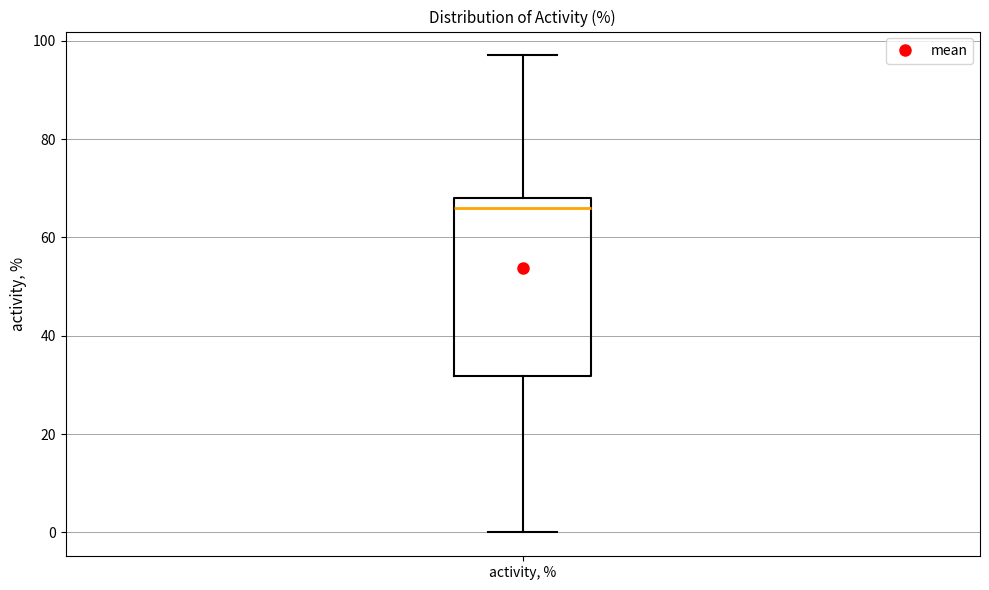

Where does the lower whisker of the box for activity, % end on the y-axis? The values are not printed on the chart, so give them approximately, as read against the axis.

0